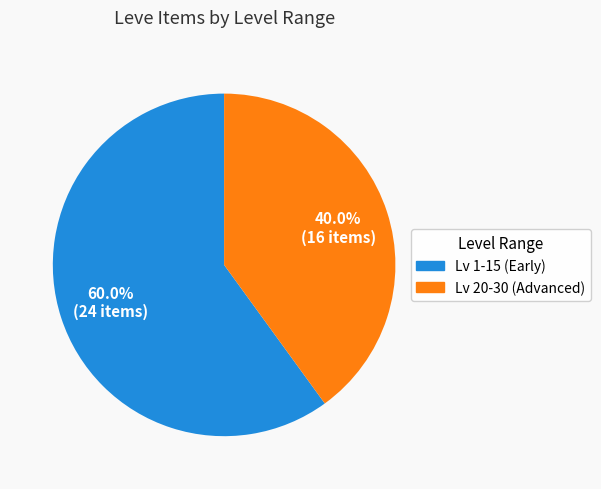

Is there a majority slice in this chart?

Yes